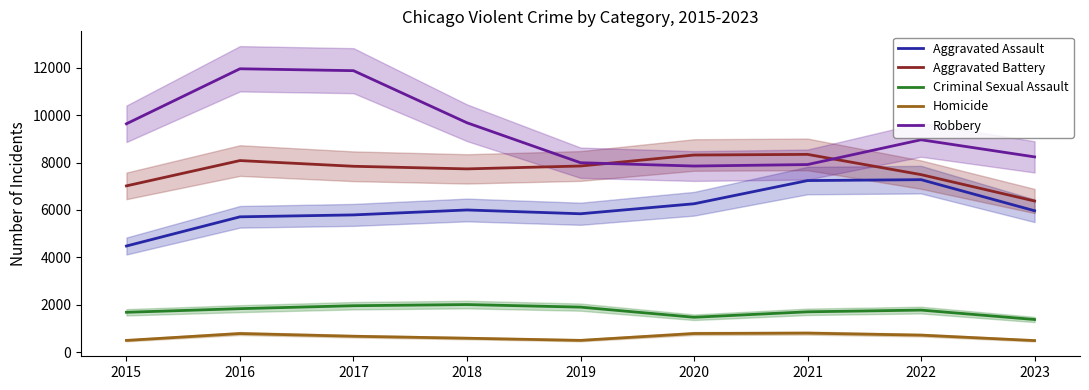

What is the lowest value of the Aggravated Assault series?

4480